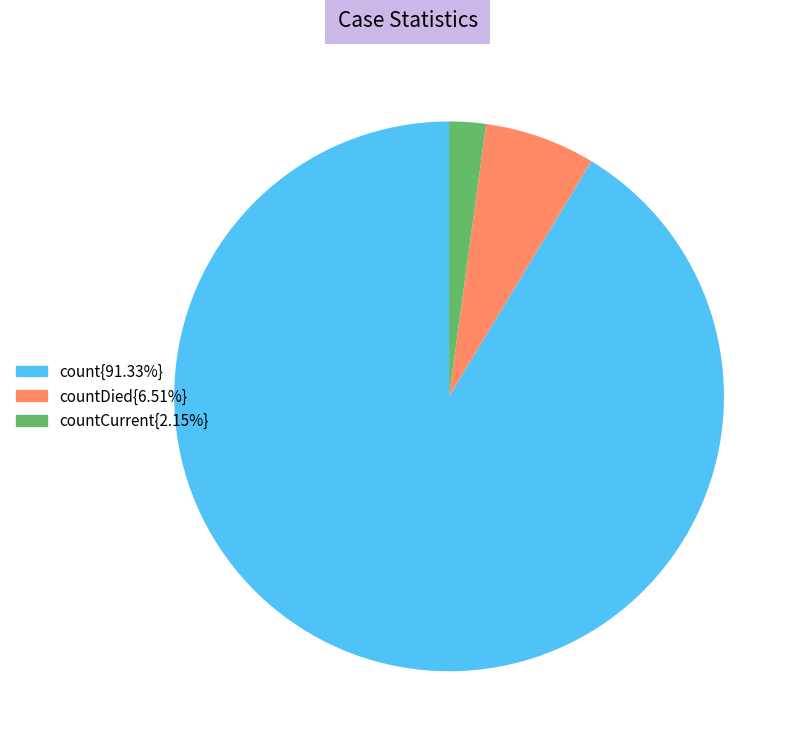

Combined, do countCurrent{2.15%} and count{91.33%} account for over 50%?

Yes